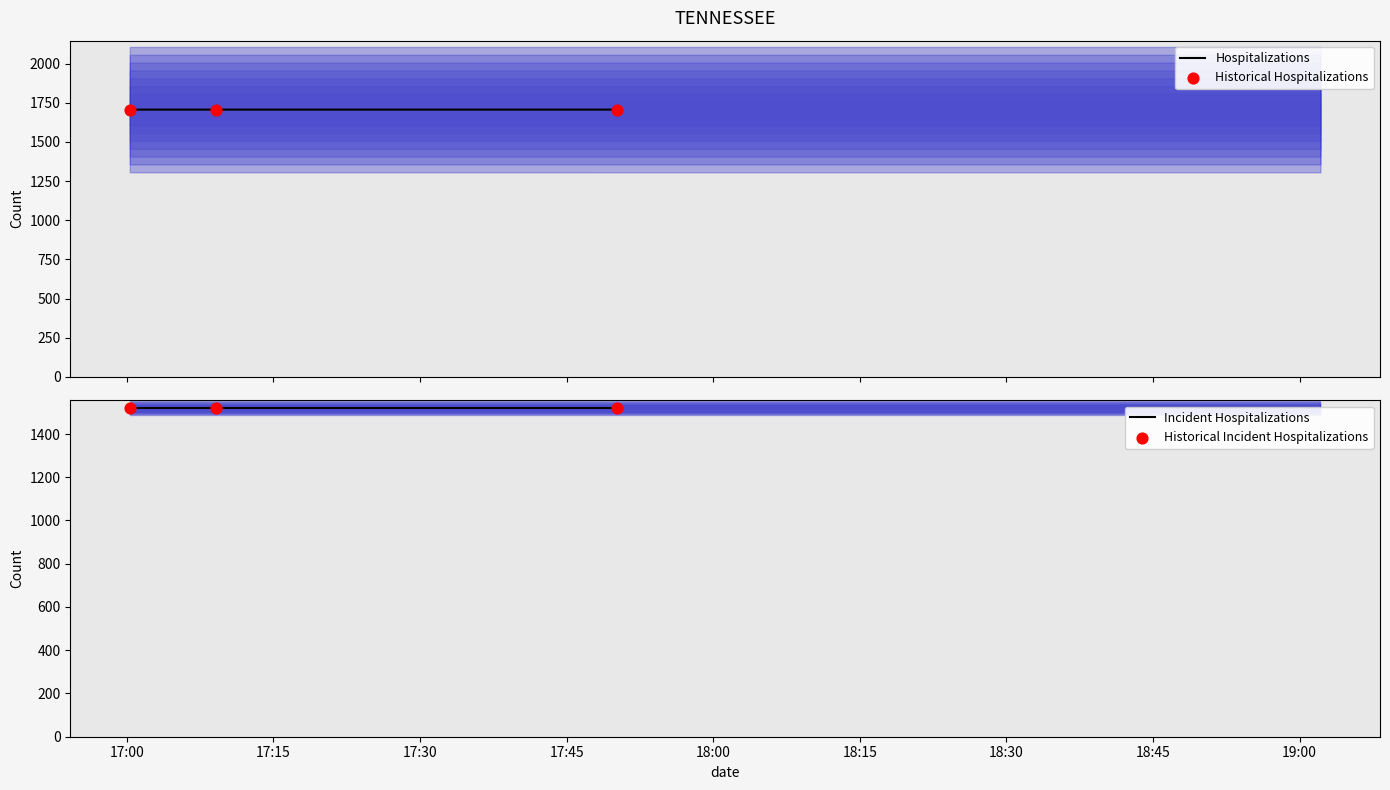

What is the maximum value for Hospitalizations?

1706.1